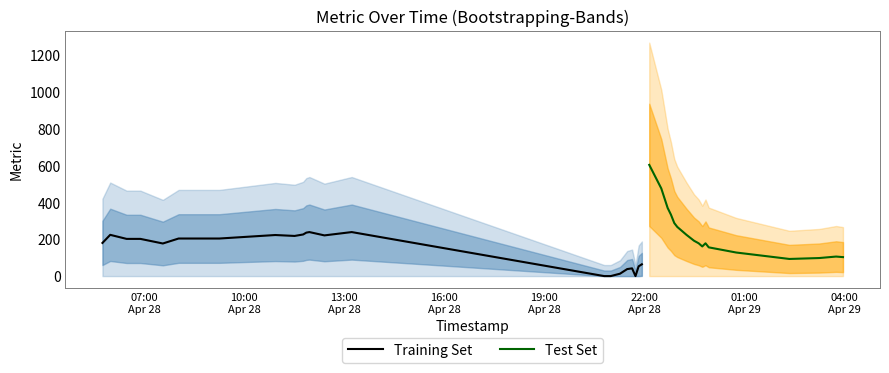

How many points are higher than both their immediate neighbors (excluding endpoints)?

8